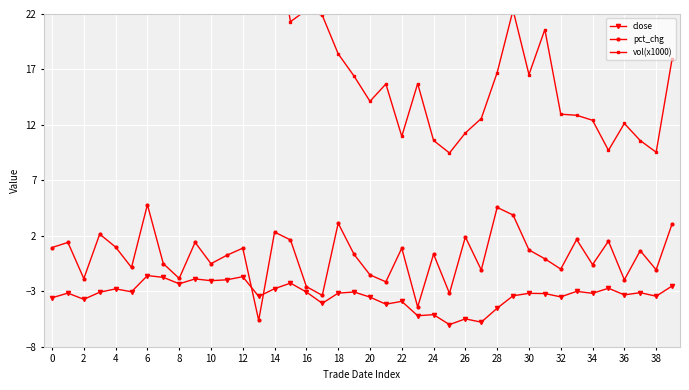

What is the sum of all pct_chg values?

5.5